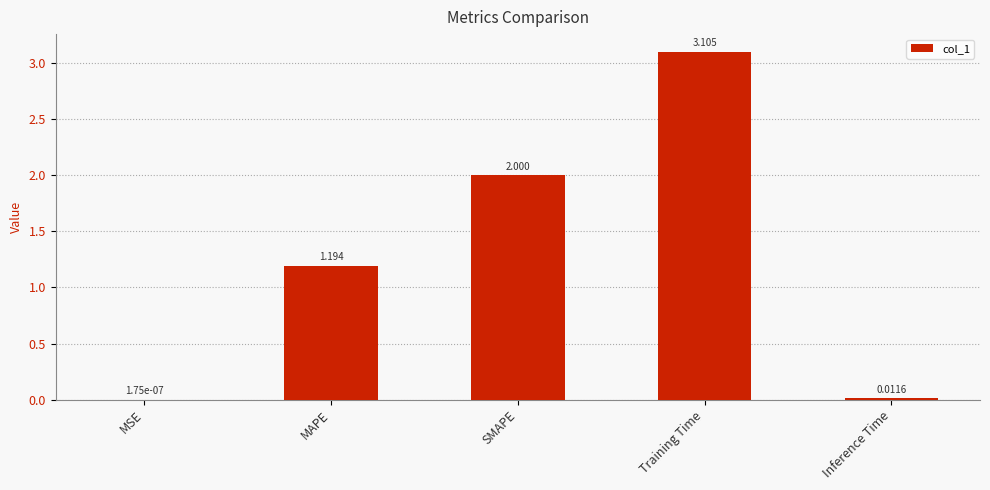

Where is the data nearest to the value 1?

MAPE